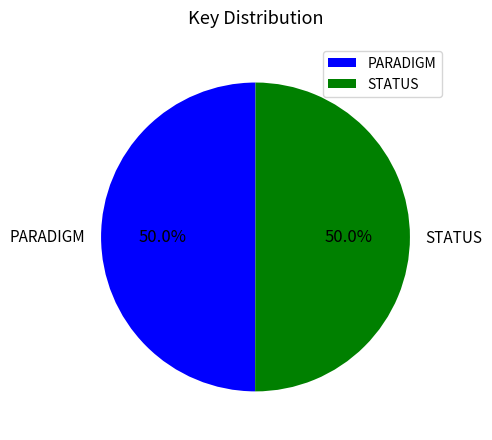

How much of the chart is everything except STATUS?

50.0%